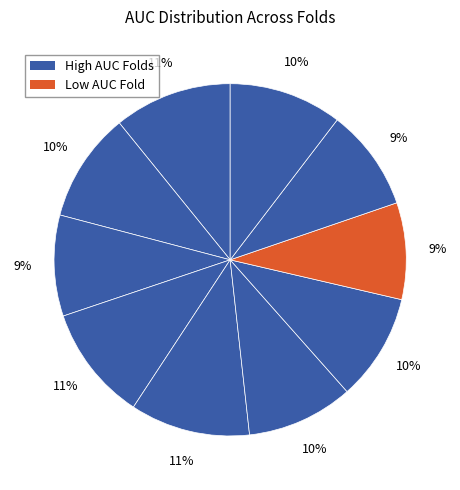

How many segments does this pie chart have?

10